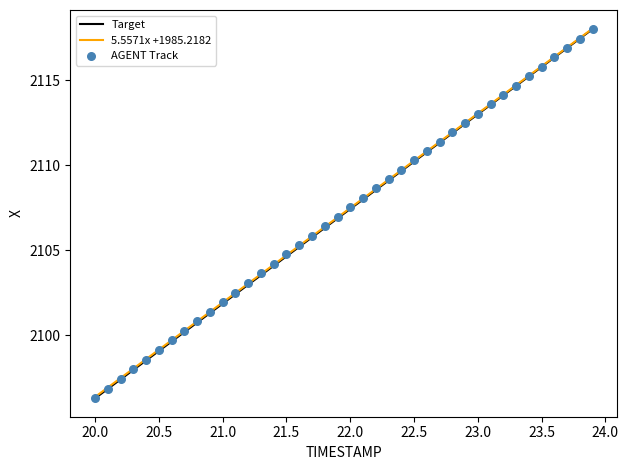

What is the range of X values (max minus min)?

3.9